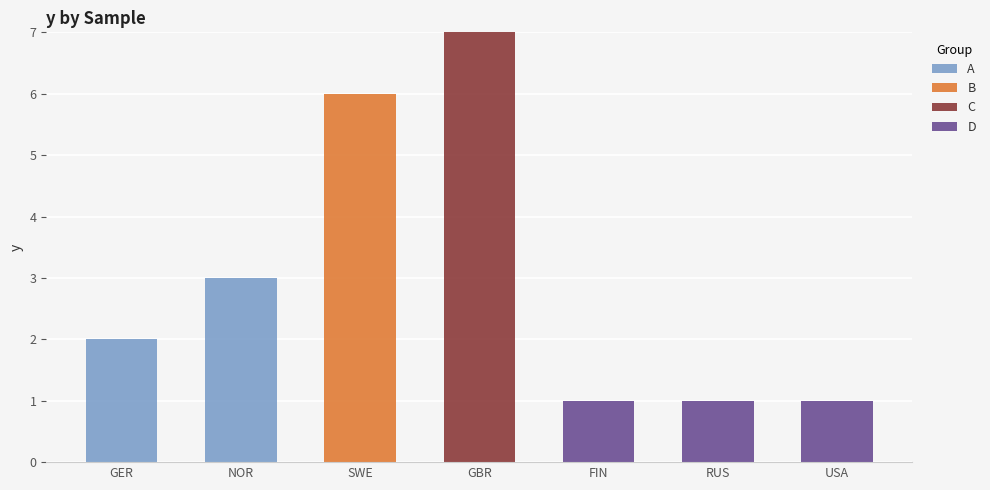

Which category has the highest value in the A series?

NOR